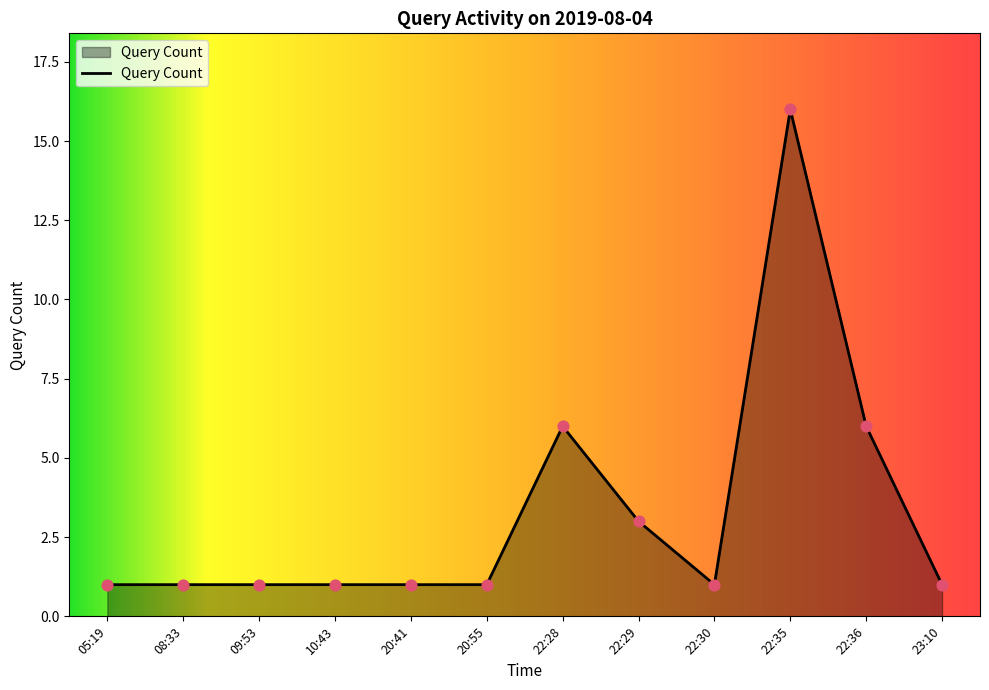

Approximately how many times larger is the value at 08:33 compared to 22:35?

0.1